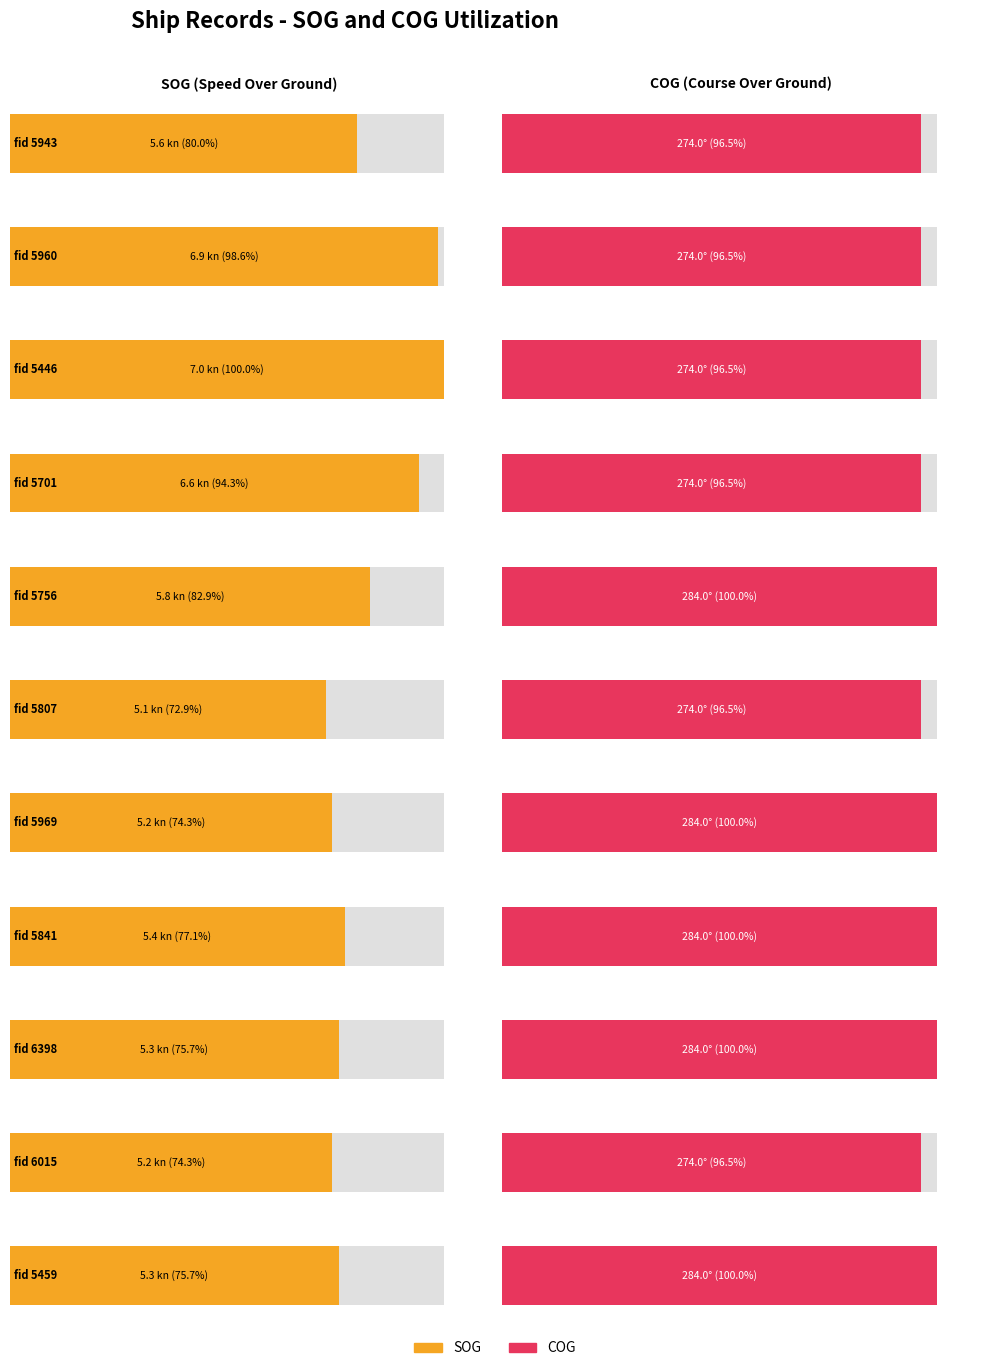

What is the spread (max minus min) of values at 5960?

267.1